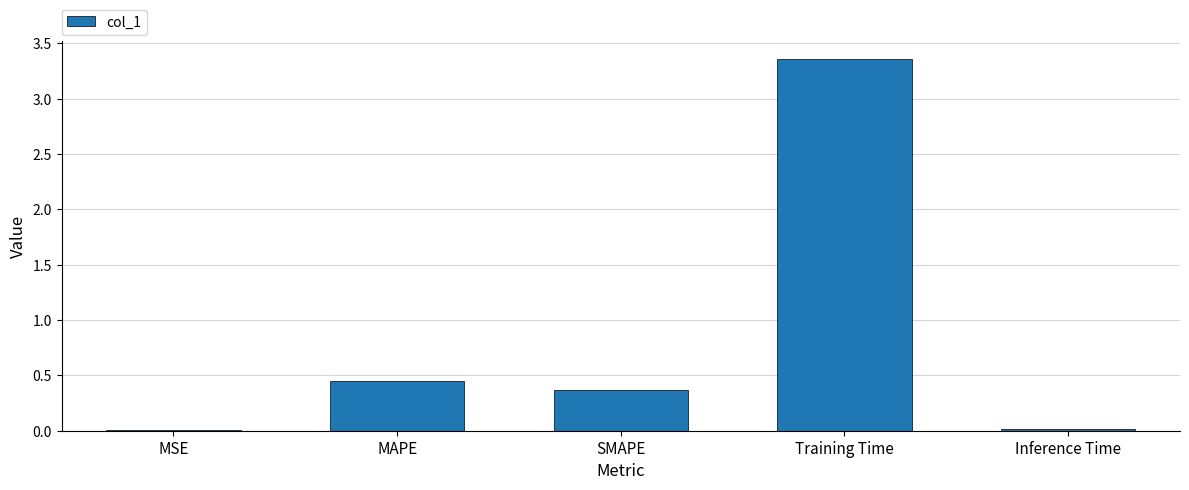

At which label is the value closest to 1?

MAPE